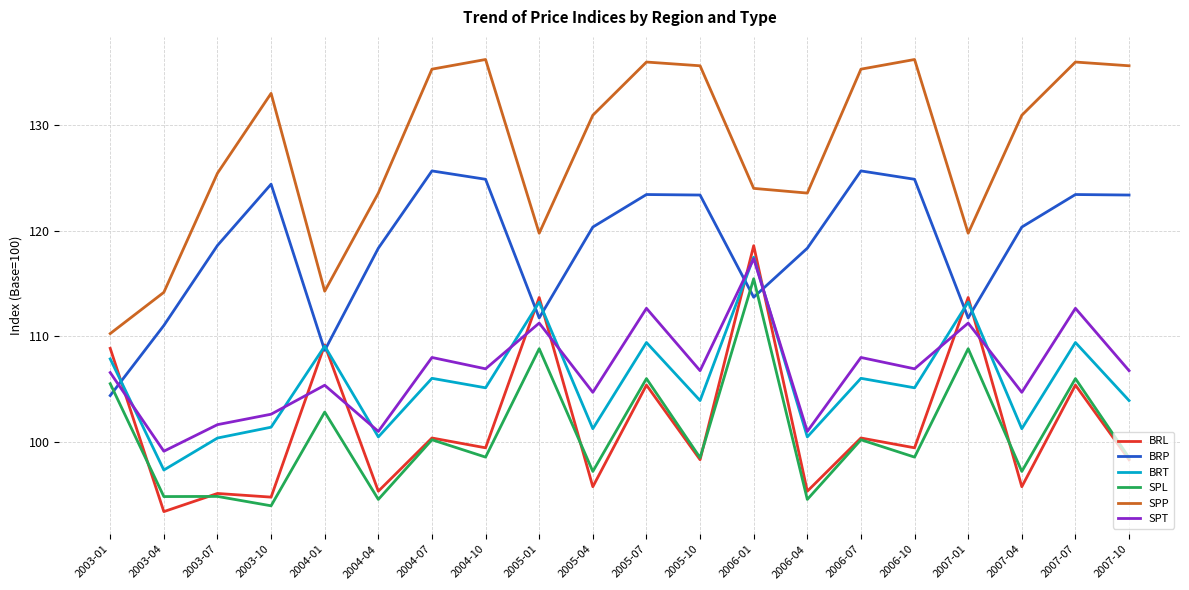

What position from the right is 2003-10?

17